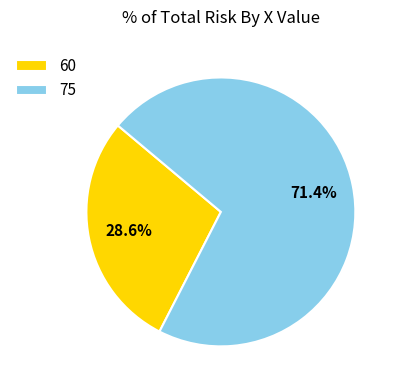

True or false: 75 accounts for 61% of the total.

False